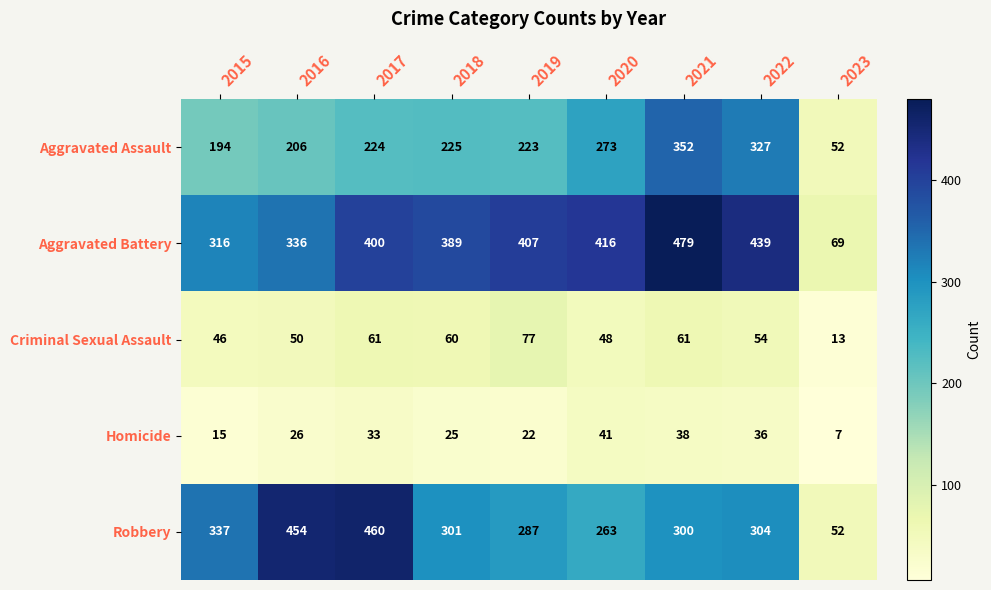

At which label is Aggravated Battery closest to 274?

2015